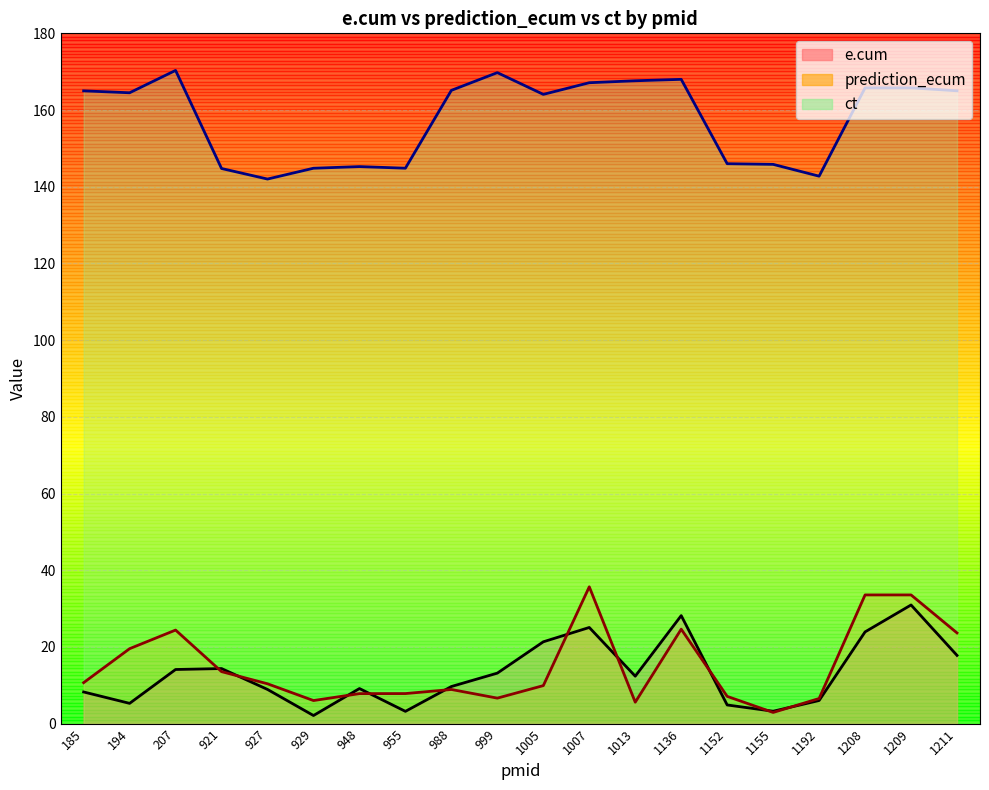

True or false: prediction_ecum and e.cum cross at least once.

True